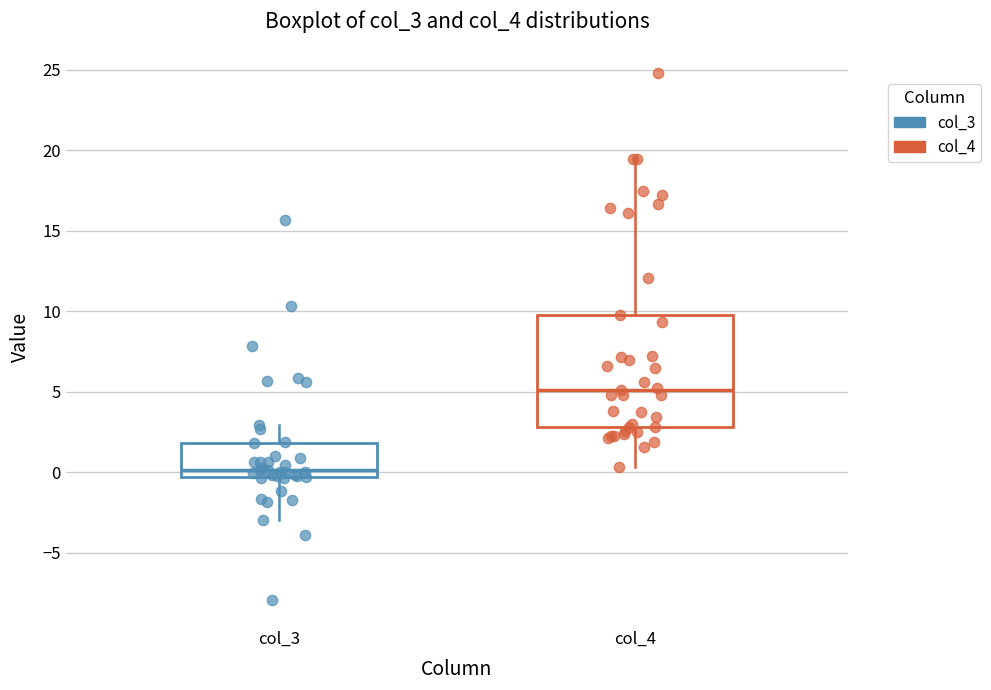

Comparing the boxes themselves (not the whiskers), which one is the tallest?

col_4